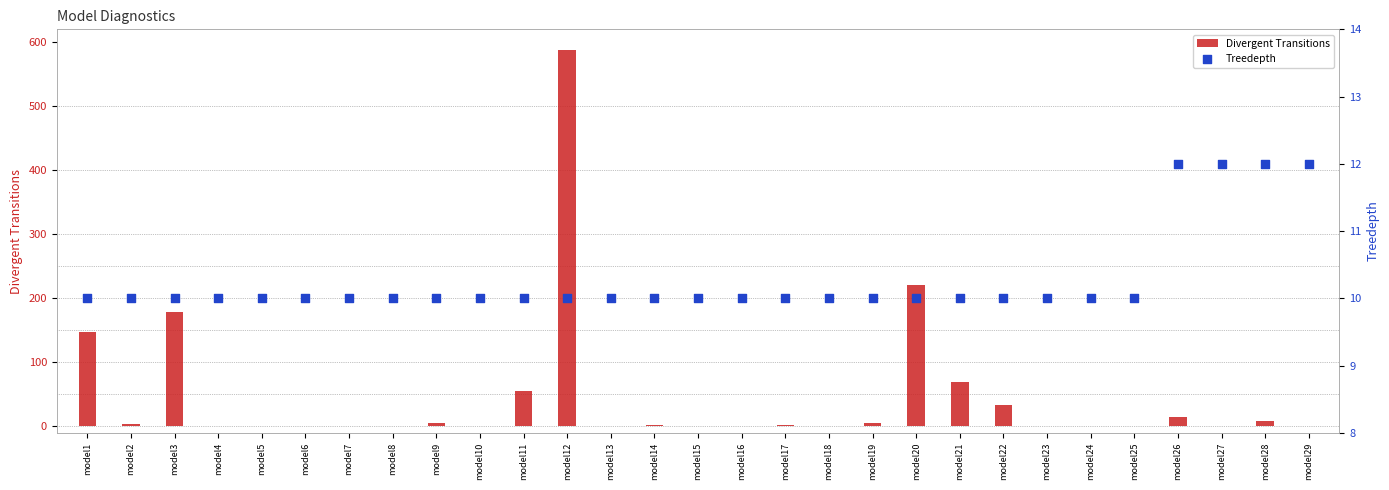

Which series reaches the maximum Y coordinate?

Divergent Transitions